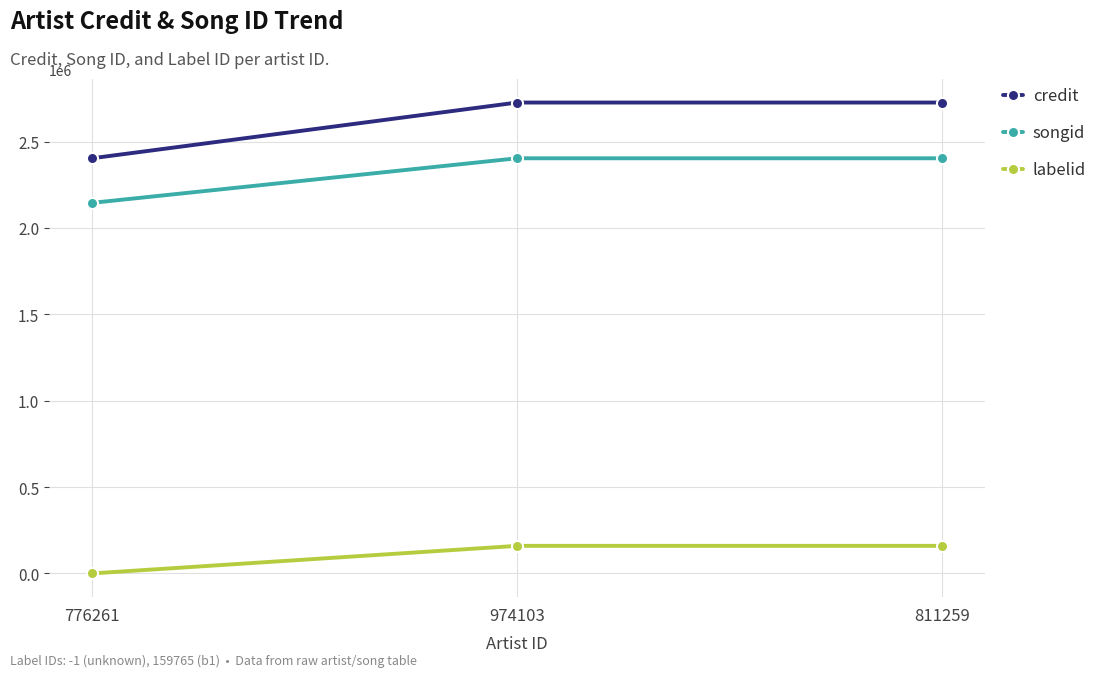

At which label does credit reach its minimum?

776261